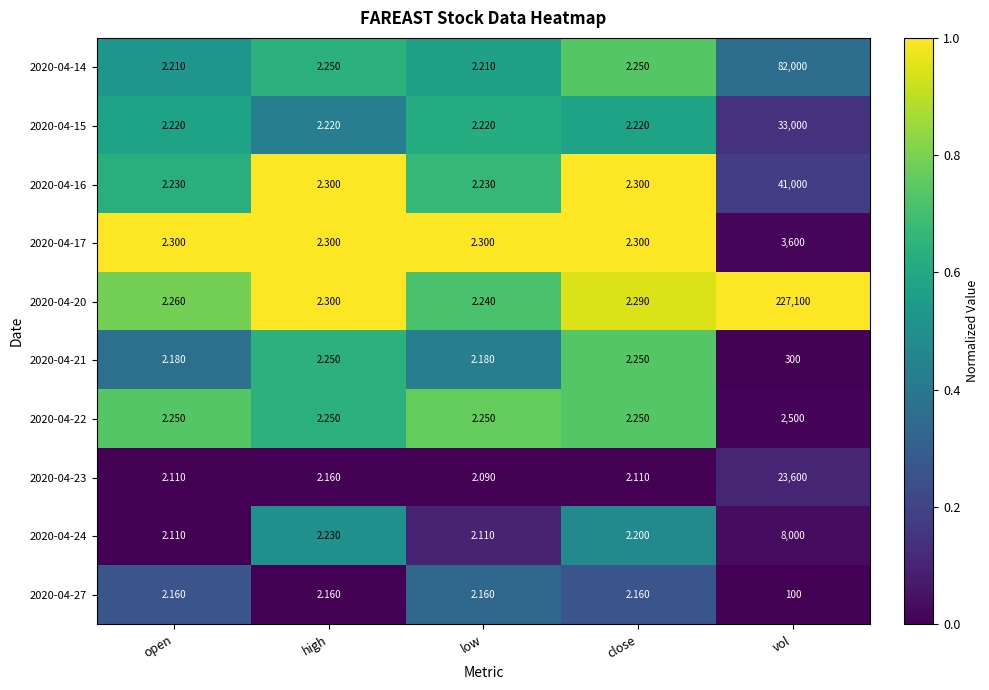

At which category does the chart reach its peak across all series?

vol